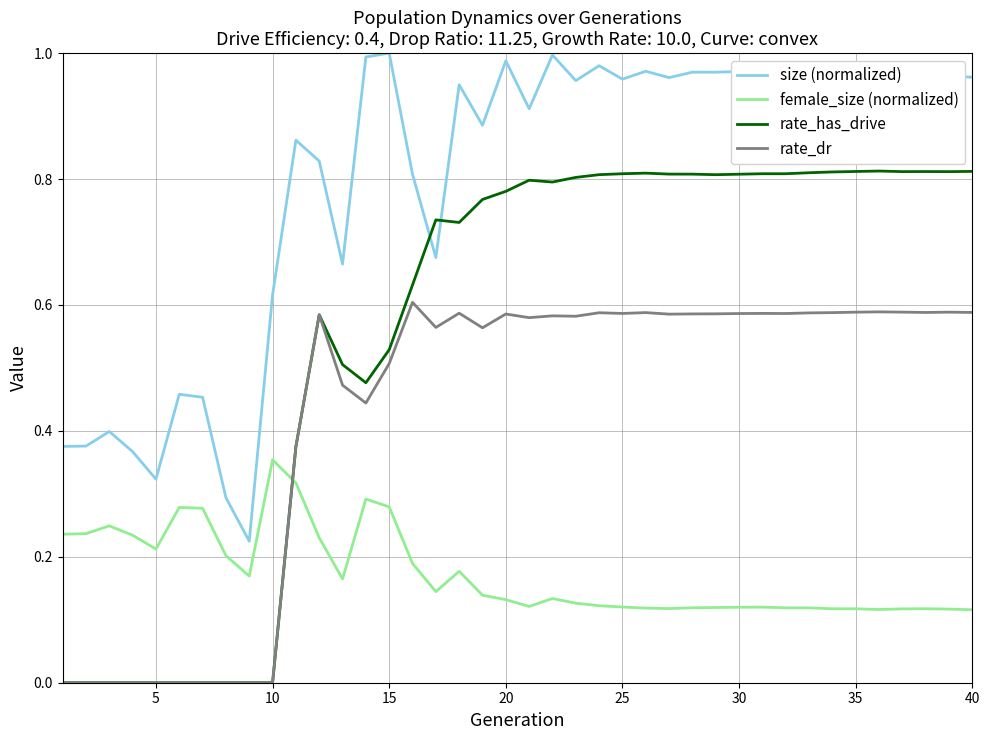

Which series has the largest total across all categories?

size (normalized)